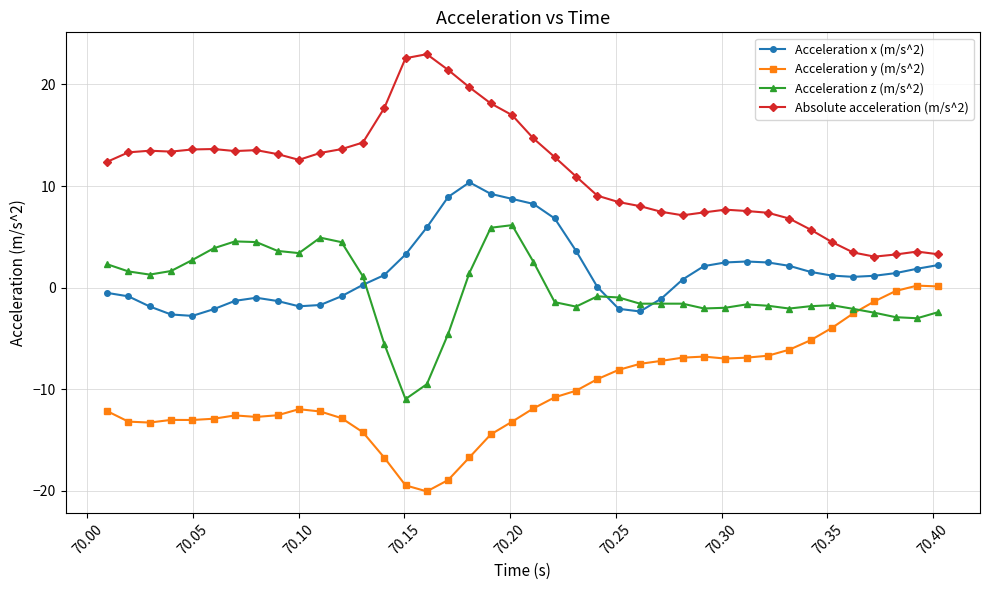

True or false: Acceleration z (m/s^2) and Absolute acceleration (m/s^2) intersect in this chart.

False